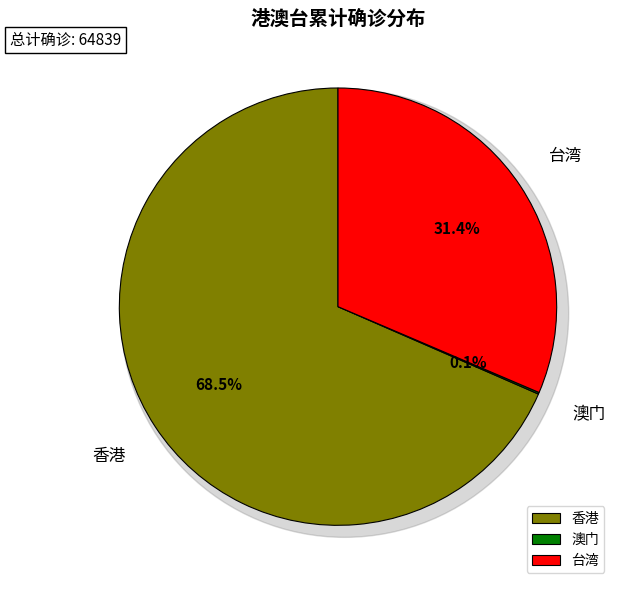

Is there a majority slice in this chart?

Yes